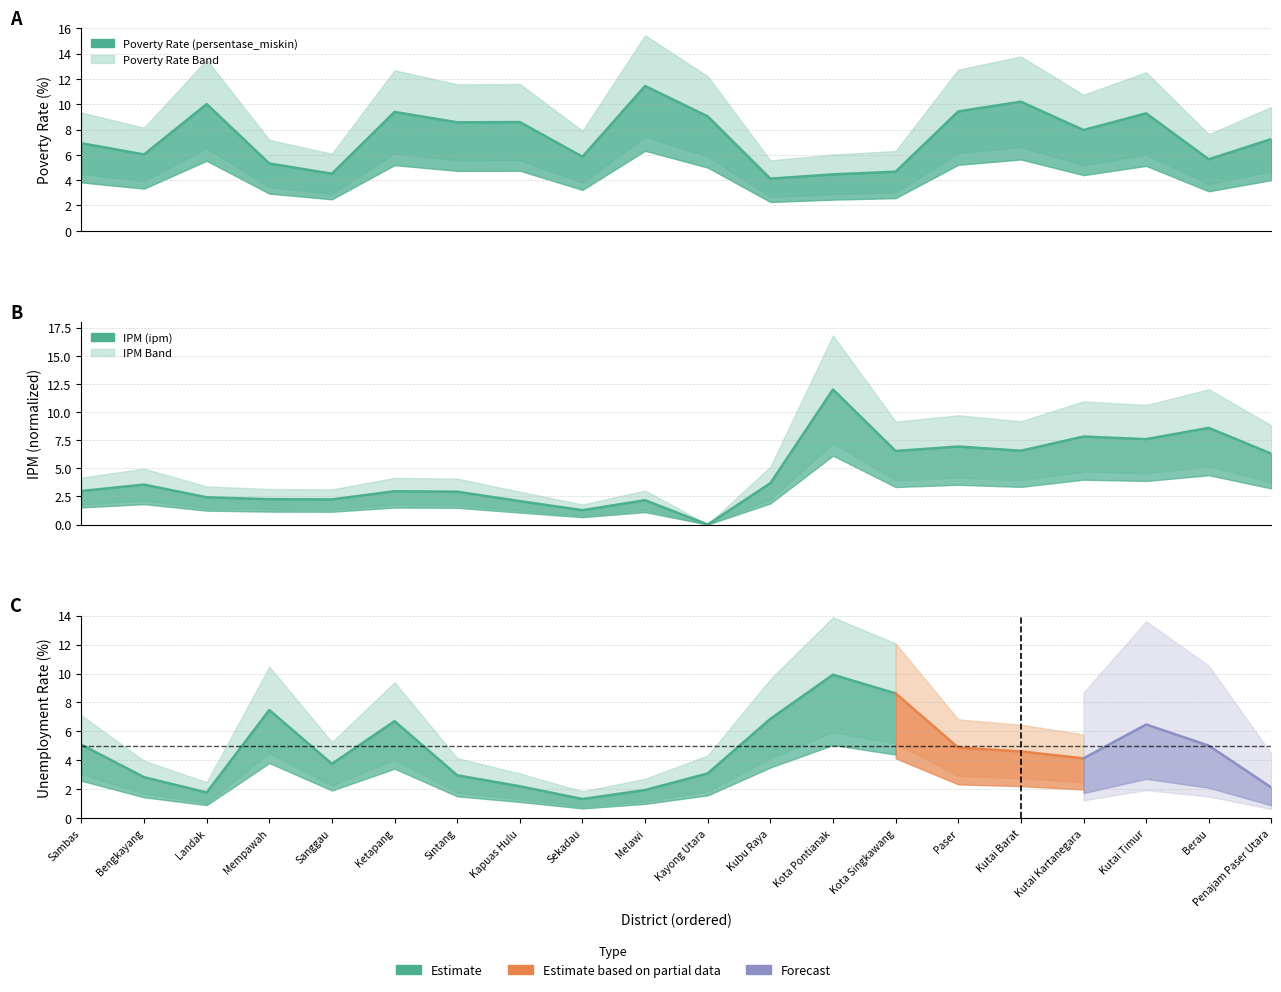

What is the average value of the persentase_miskin series?

7.4